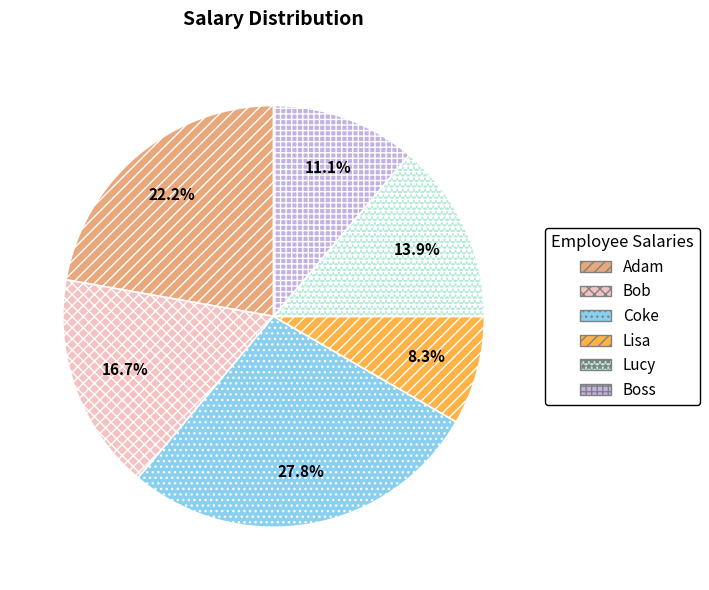

Rank the categories by value from lowest to highest.

Lisa, Boss, Lucy, Bob, Adam, Coke